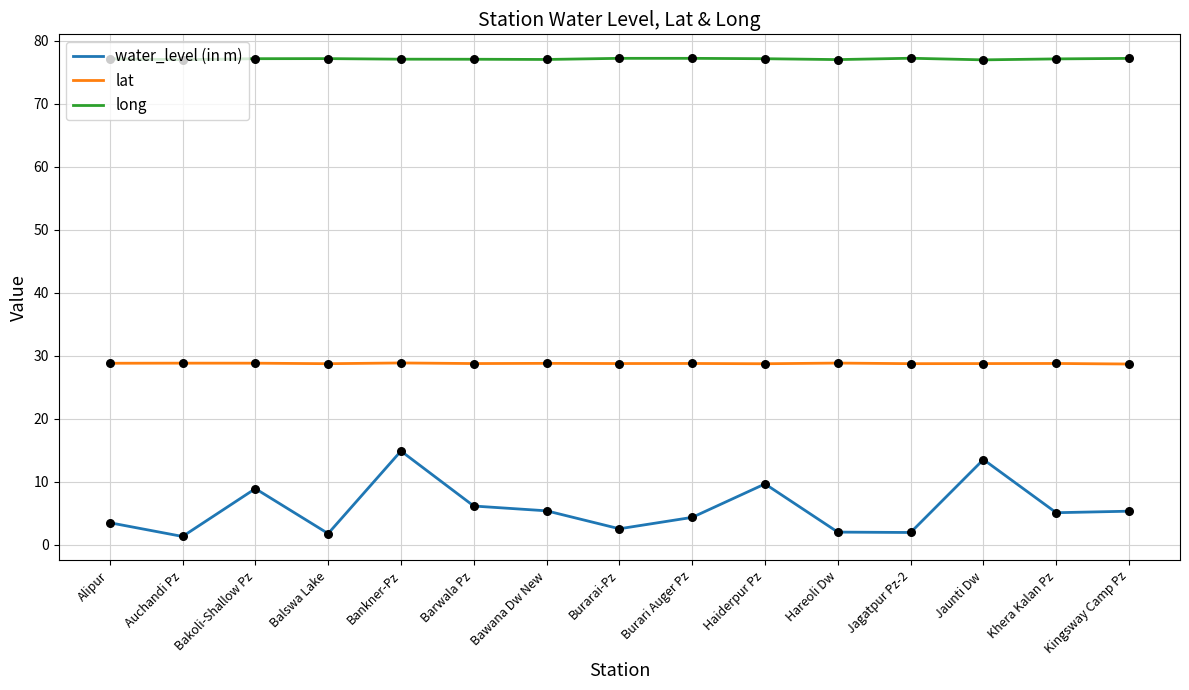

Which series has the largest total across all categories?

long